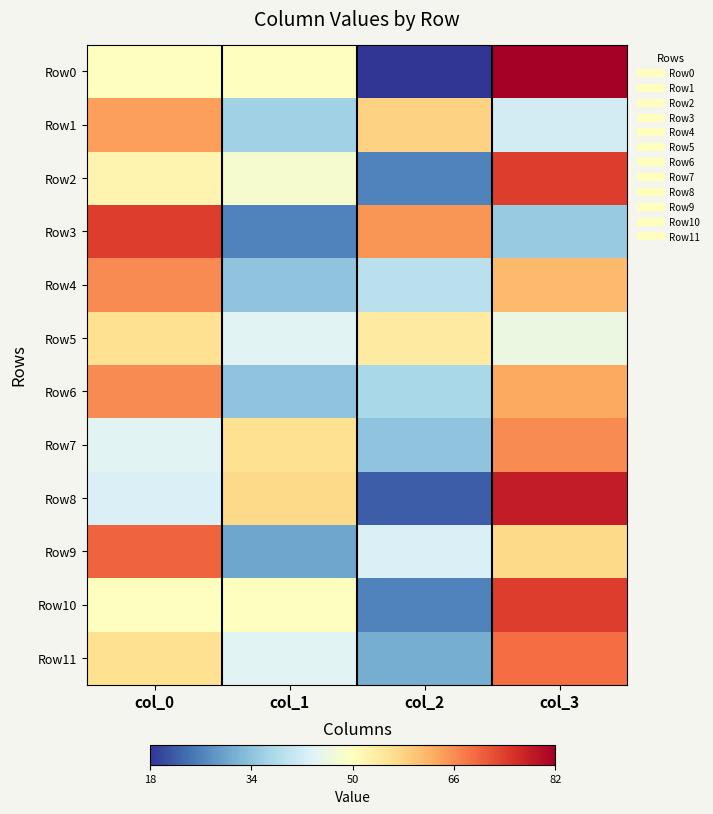

At which category is the sum across all series the highest?

col_3